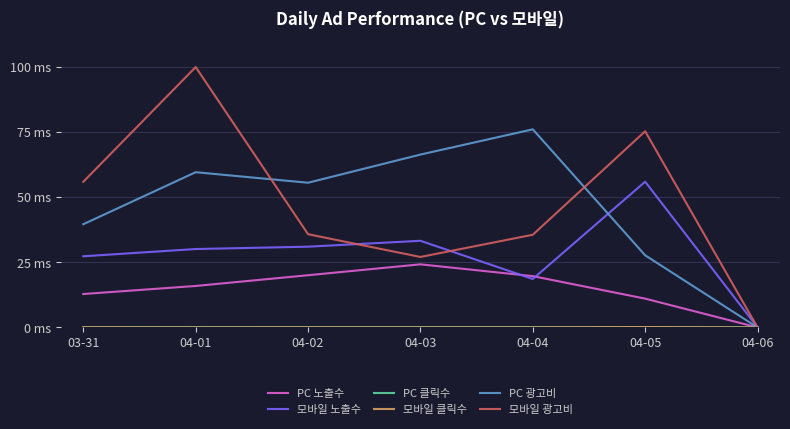

Does the chart have visible grid lines?

Yes